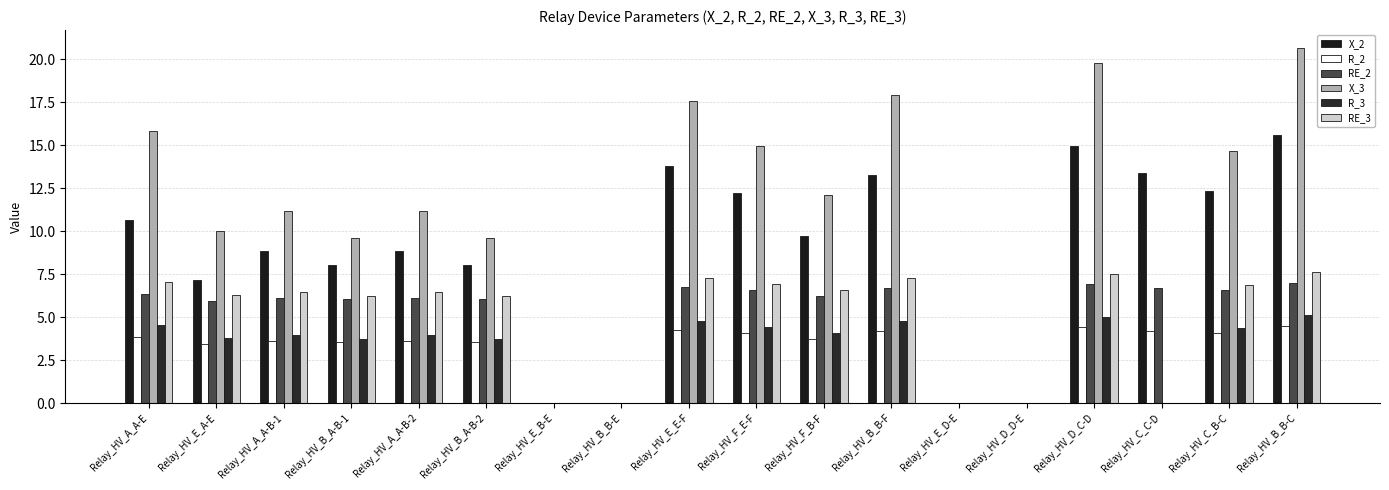

The RE_3 series shows 3.6 at Relay_HV_E_E-F. True or false?

False